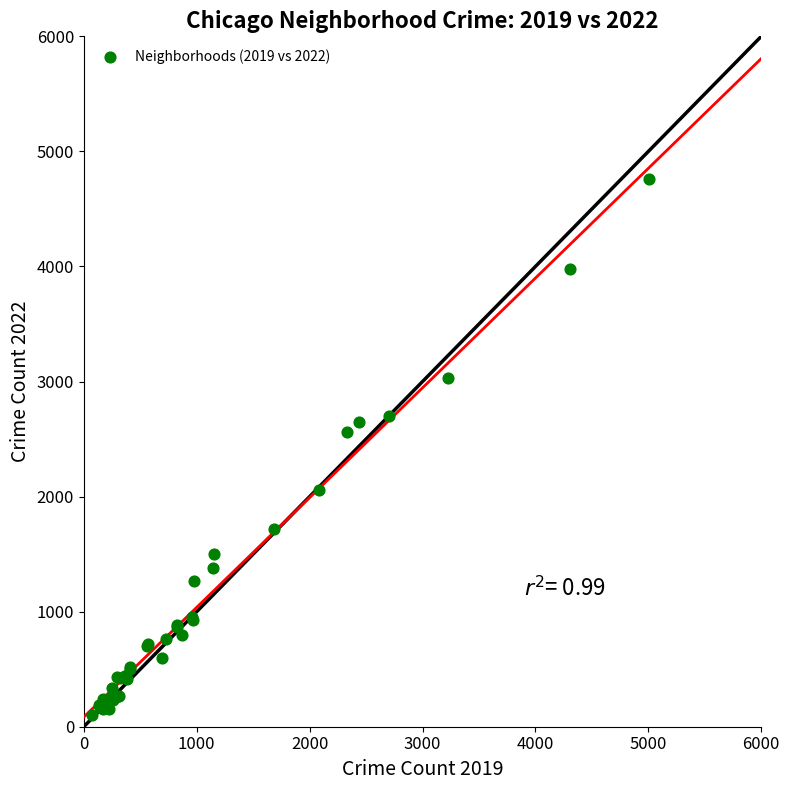

What Y value in the scatter plot is closest to 2430?

2565